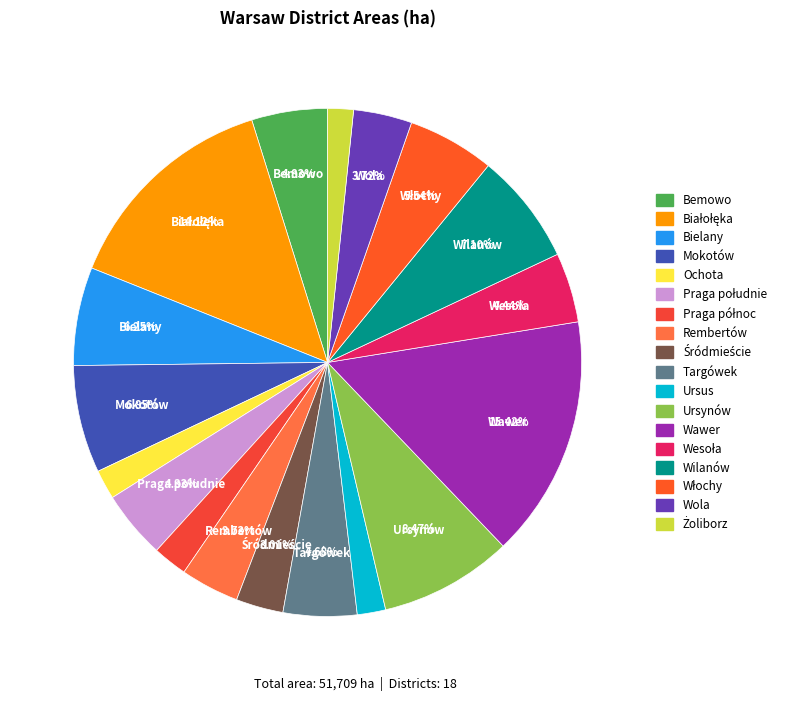

Which has a higher value, Ochota or Wawer?

Wawer